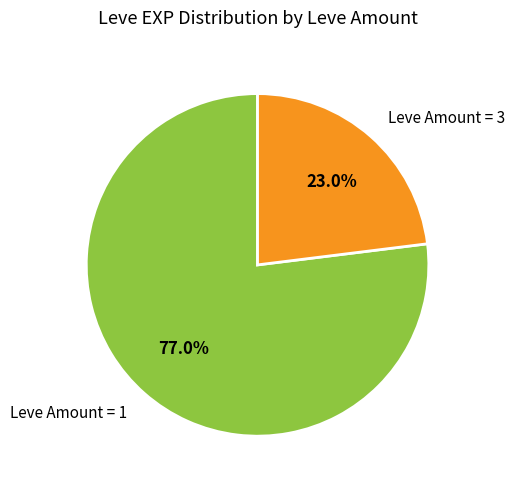

Rank the categories by value from highest to lowest.

Leve Amount = 1, Leve Amount = 3